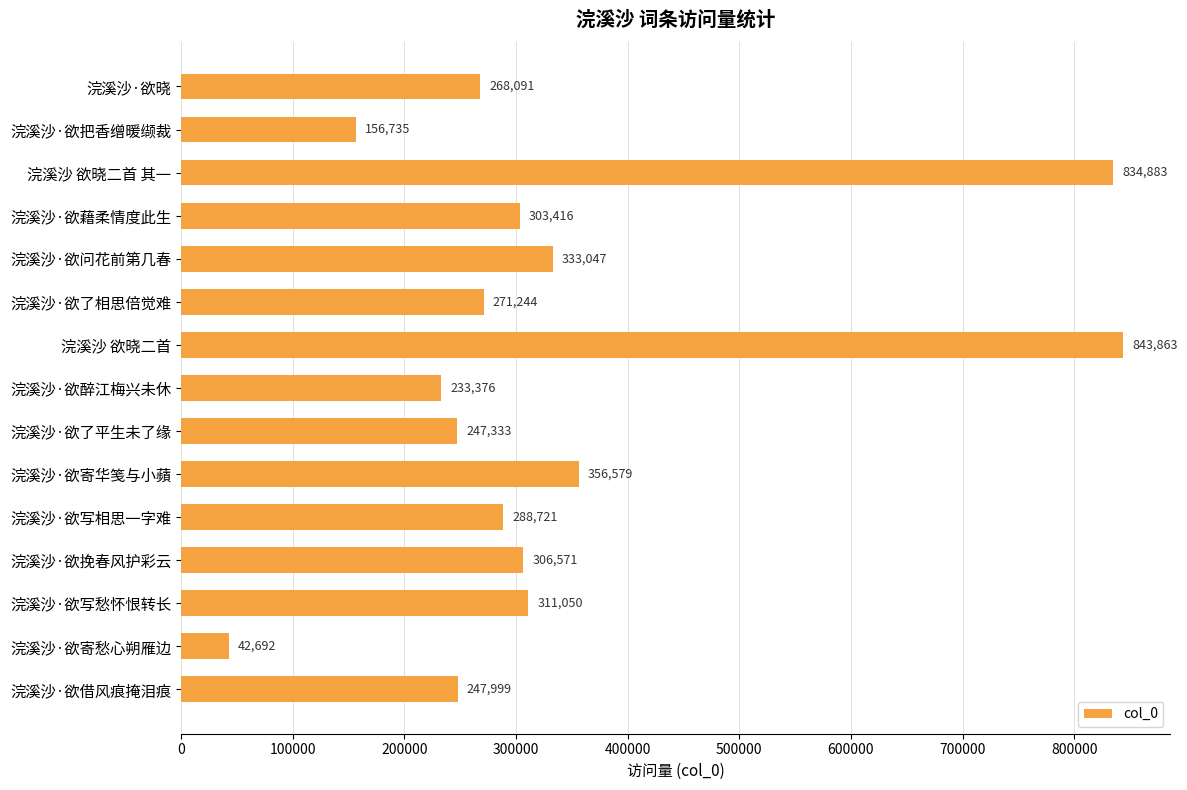

Rank the categories by value from lowest to highest.

浣溪沙·欲寄愁心朔雁边, 浣溪沙·欲把香缯暖缬裁, 浣溪沙·欲醉江梅兴未休, 浣溪沙·欲了平生未了缘, 浣溪沙·欲借风痕掩泪痕, 浣溪沙·欲晓, 浣溪沙·欲了相思倍觉难, 浣溪沙·欲写相思一字难, 浣溪沙·欲藉柔情度此生, 浣溪沙·欲挽春风护彩云, 浣溪沙·欲写愁怀恨转长, 浣溪沙·欲问花前第几春, 浣溪沙·欲寄华笺与小蘋, 浣溪沙 欲晓二首 其一, 浣溪沙 欲晓二首